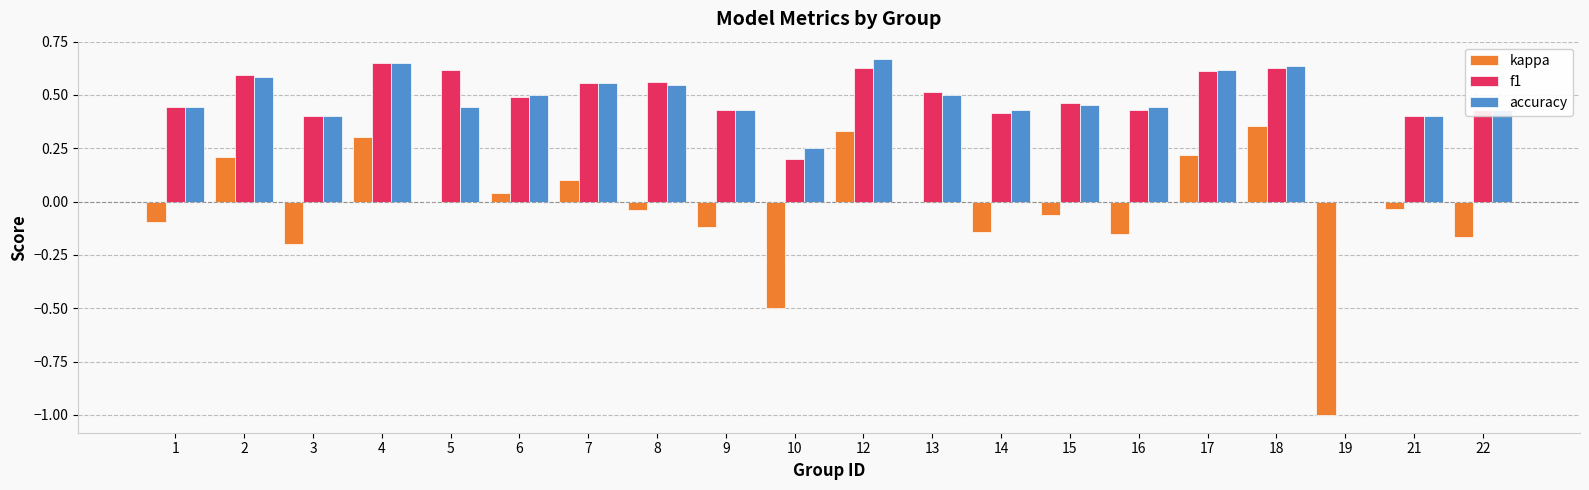

What is the sum of all kappa values?

-1.0